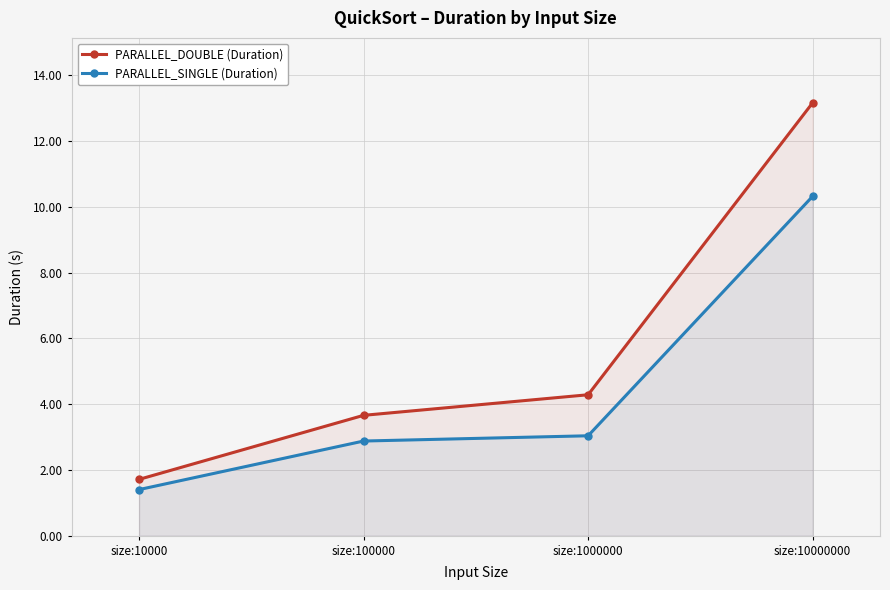

What are all the series names shown in the legend?

PARALLEL_DOUBLE (Duration), PARALLEL_SINGLE (Duration)